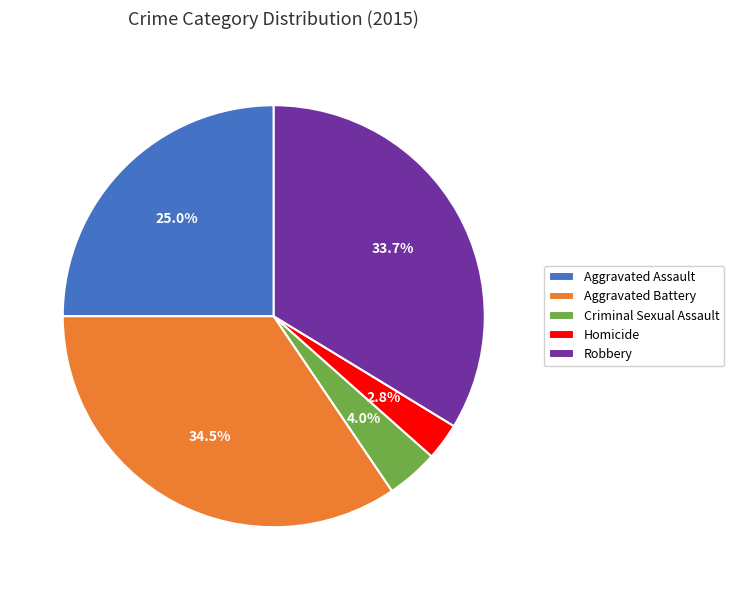

Is there a majority slice in this chart?

No